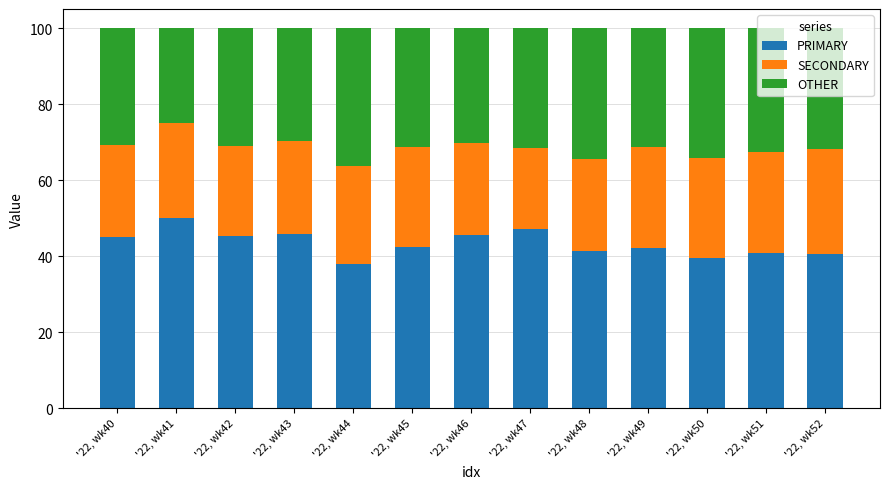

What is the difference between the PRIMARY values at '22, wk50 and '22, wk44?

1.5